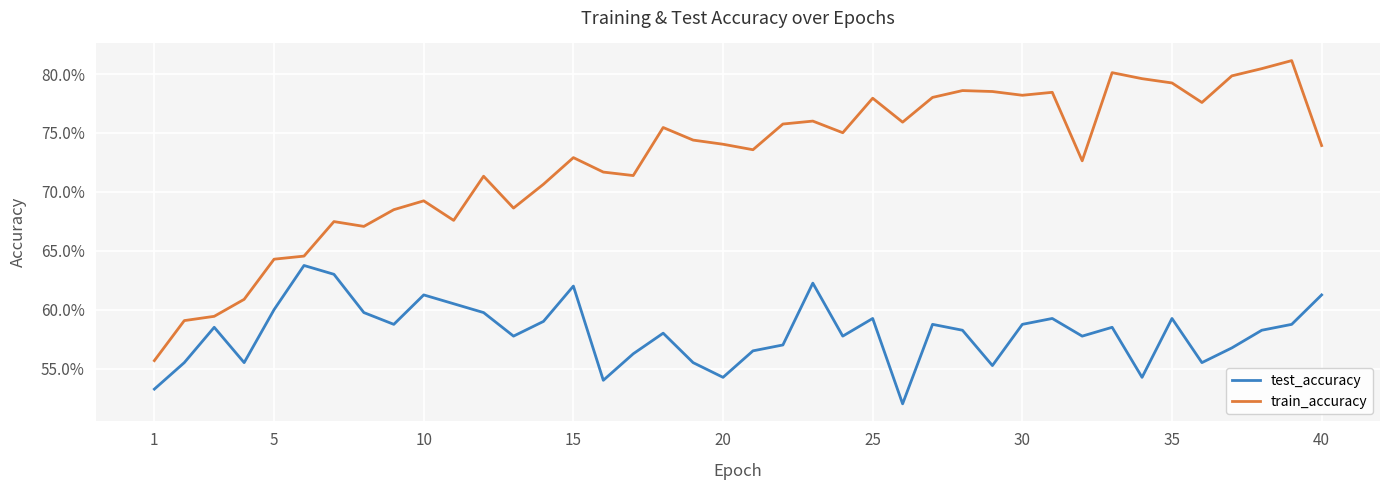

What are all the series names shown in the legend?

test_accuracy, train_accuracy